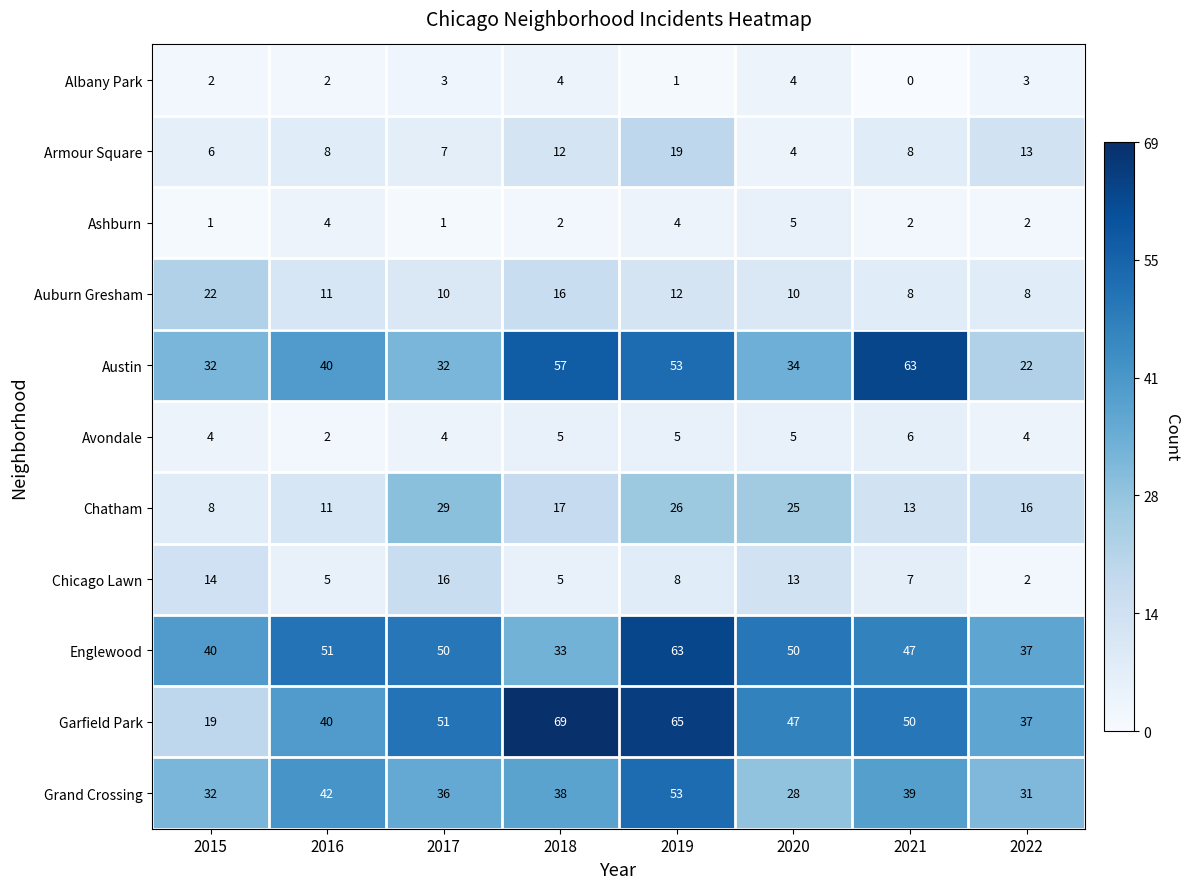

At which category does the chart reach its minimum across all series?

2021